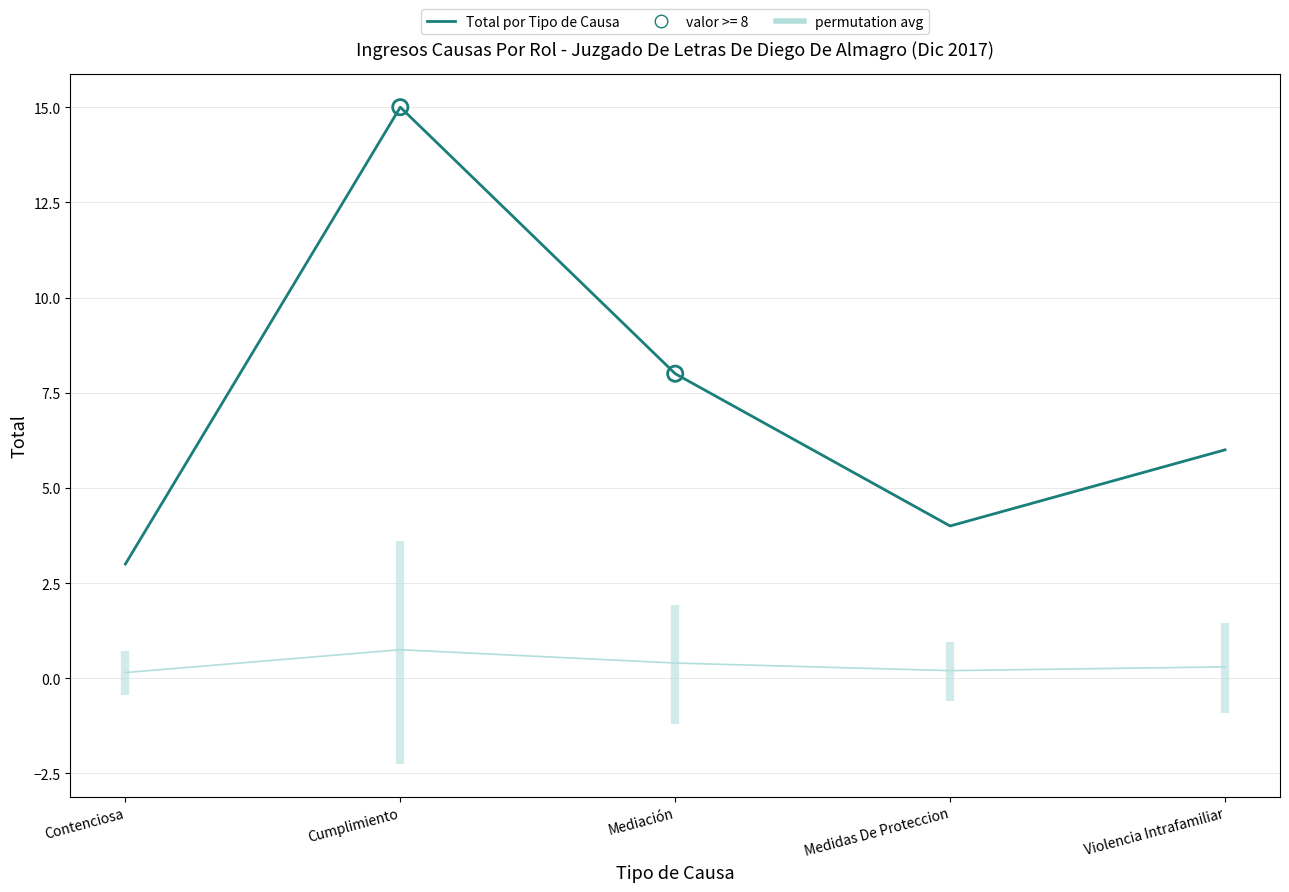

What is the total value across all series at Violencia Intrafamiliar?

6.3